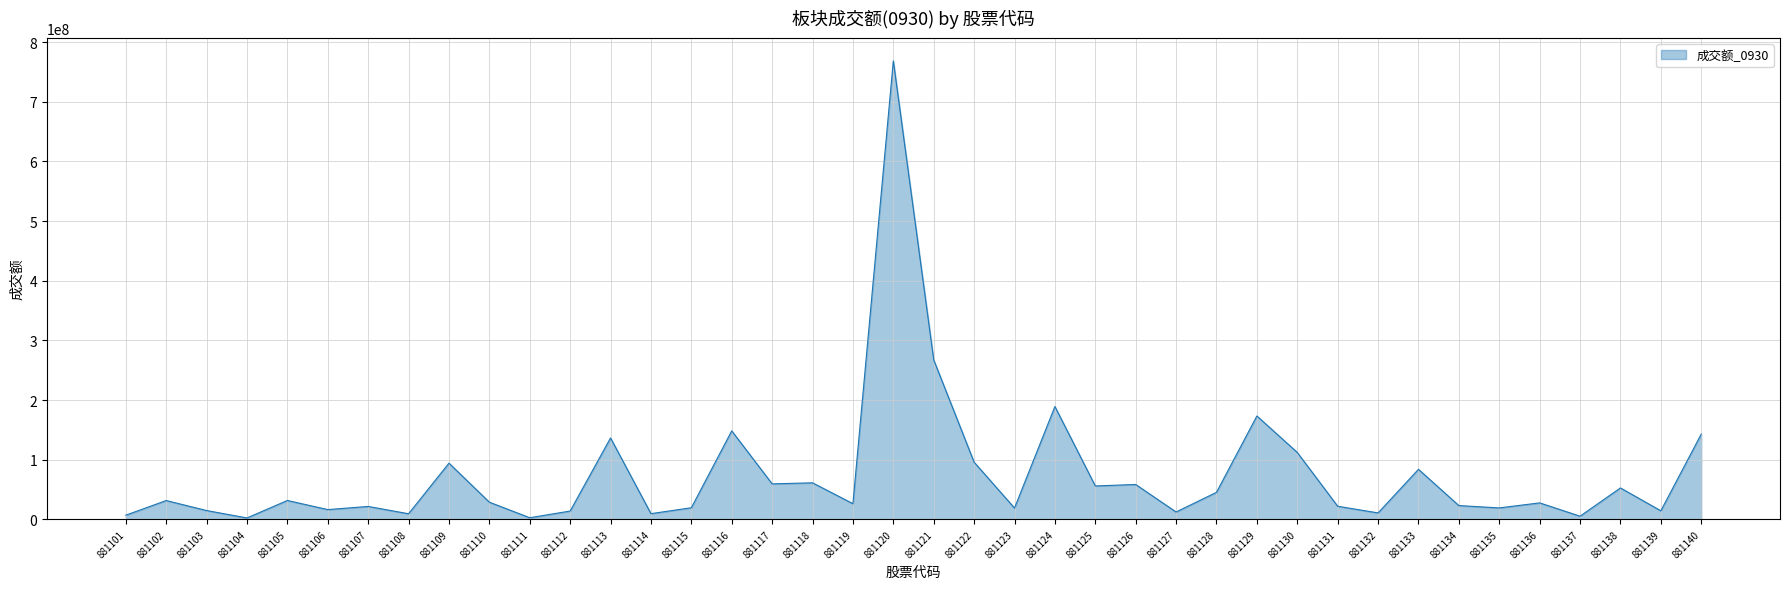

The value at 881120 is 768637296. True or false?

True